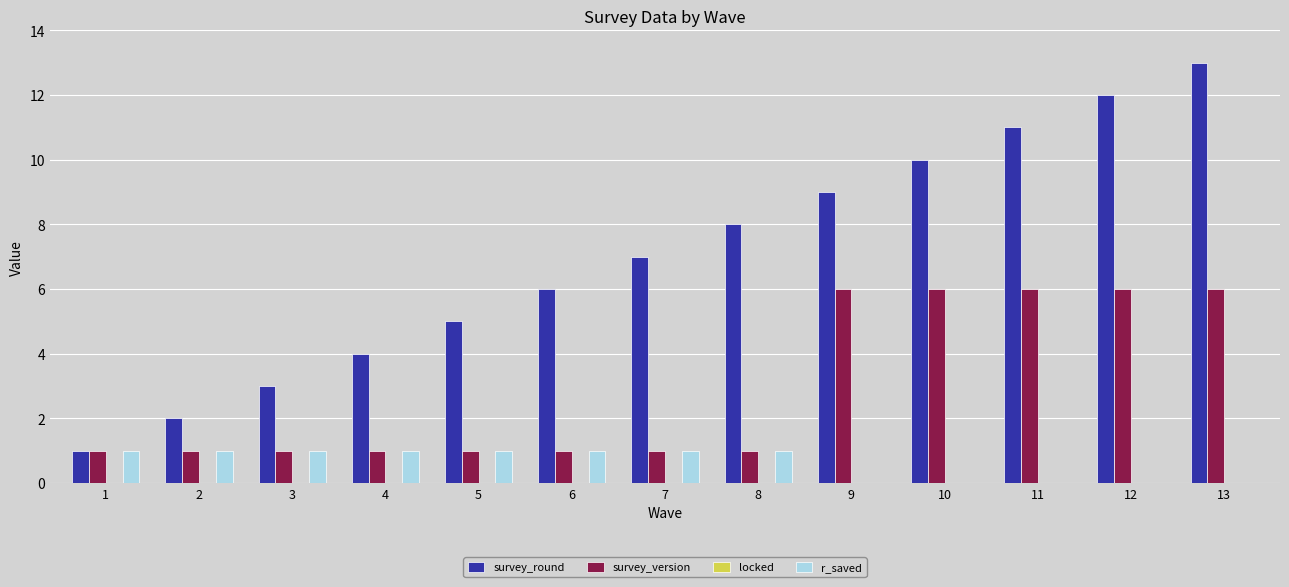

Which series changed the most between 2 and 3?

survey_round